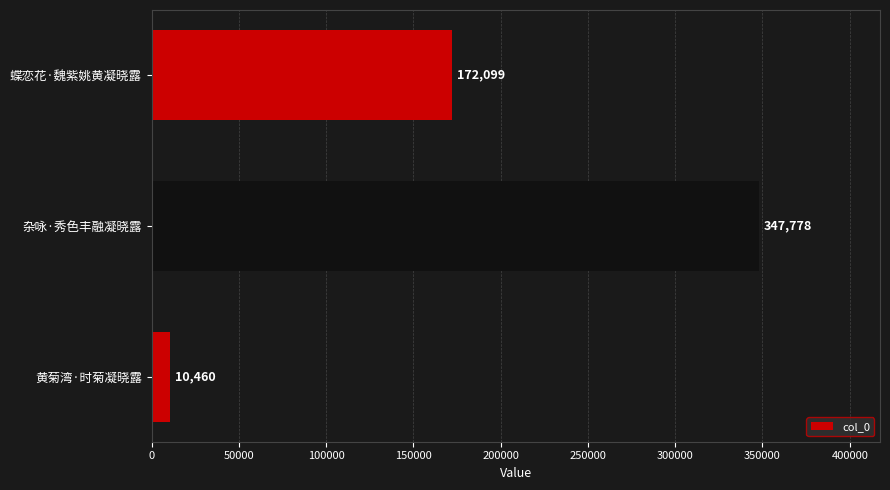

Where is the data nearest to the value 179119?

蝶恋花·魏紫姚黄凝晓露